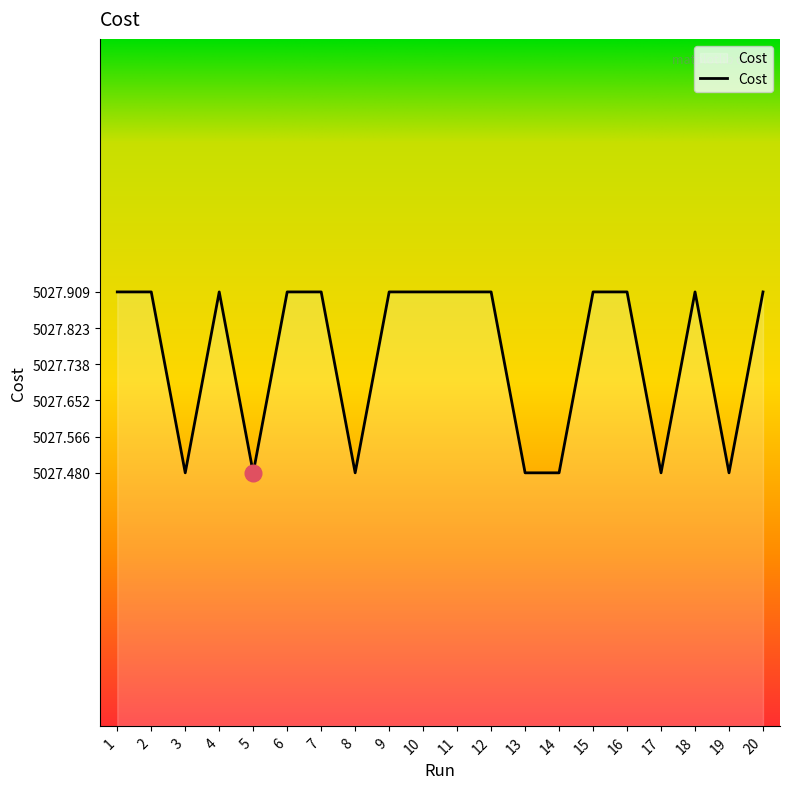

What is the difference between the values at 7 and 8?

0.4